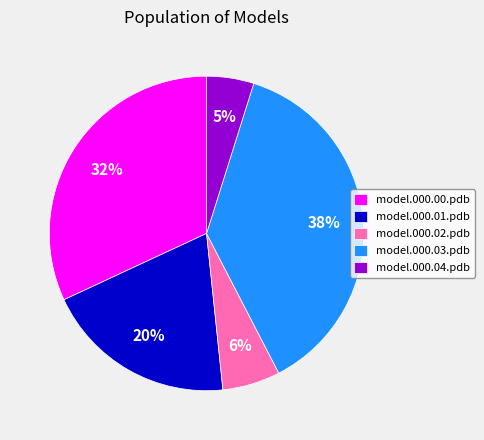

Is it true that model.000.04.pdb is 5% of the pie?

True